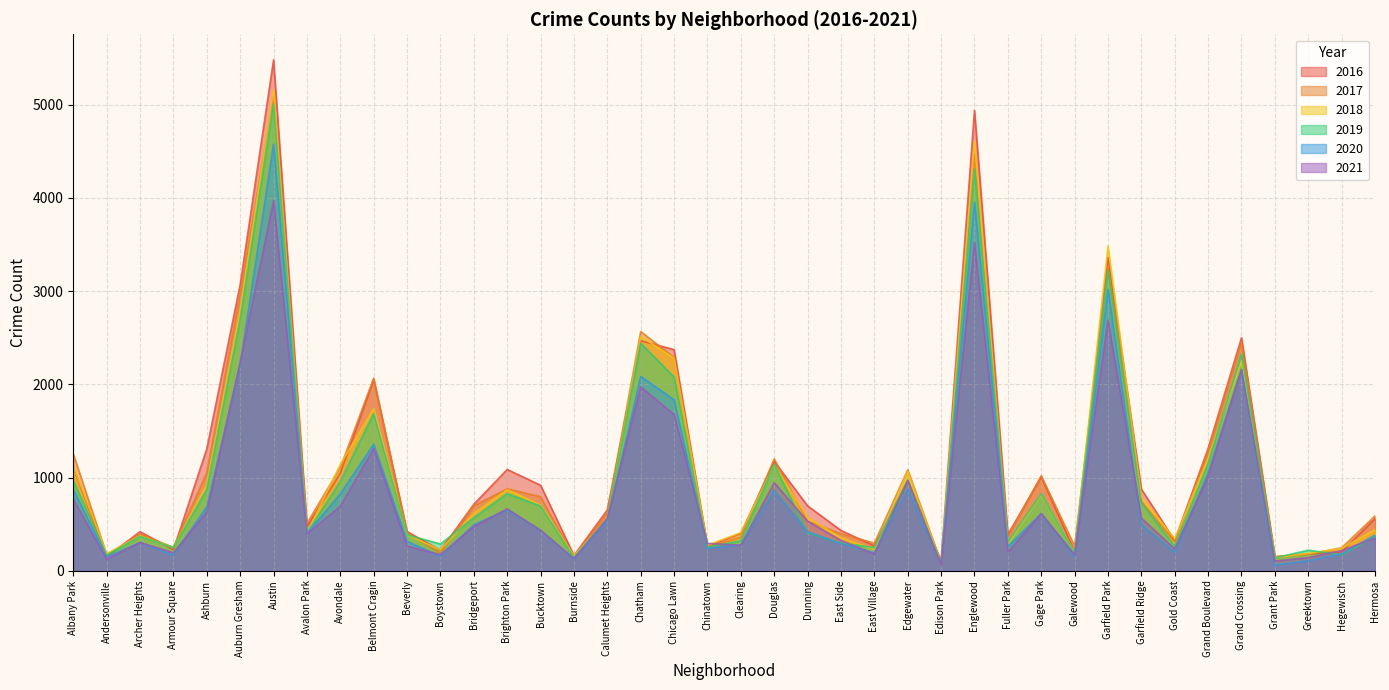

Which series has the widest spread of values?

2016